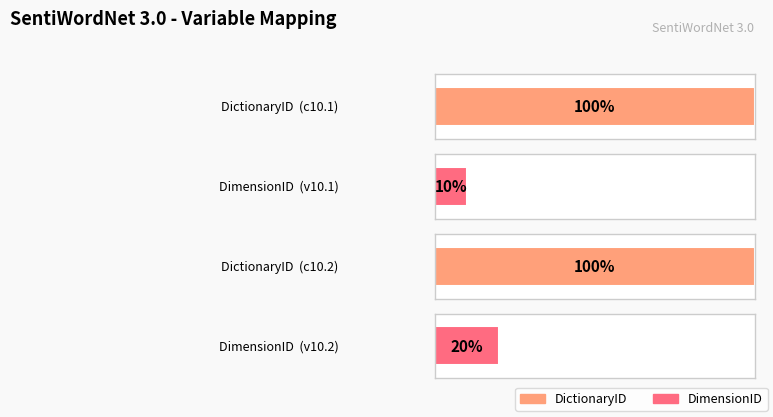

What are all the series names shown in the legend?

DictionaryID, DimensionID